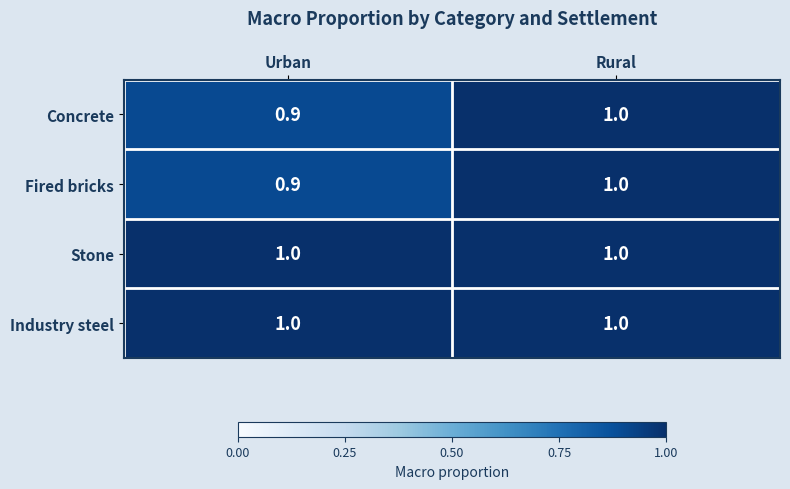

The value of Stone at Rural is 1.7. True or false?

False